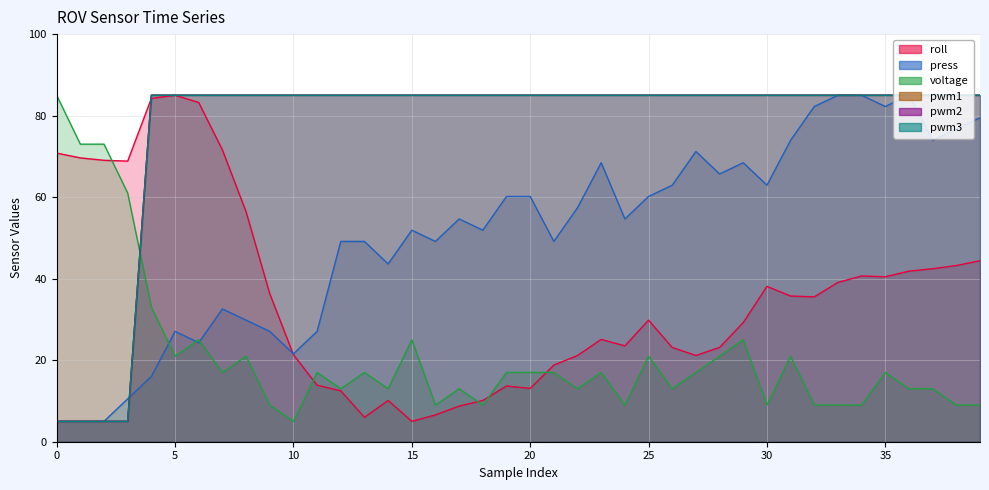

True or false: pwm1 and pwm3 intersect in this chart.

False